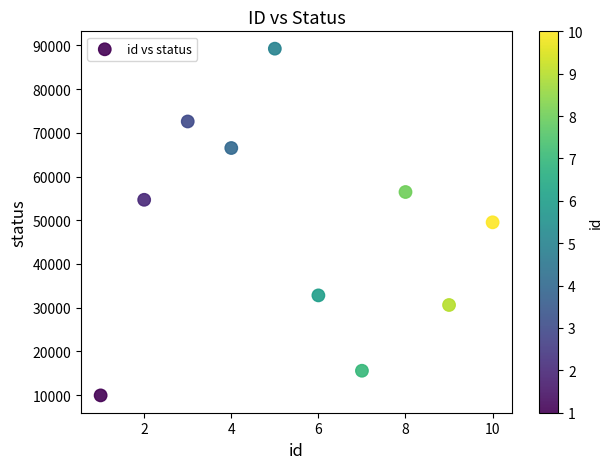

What is the average X value?

6